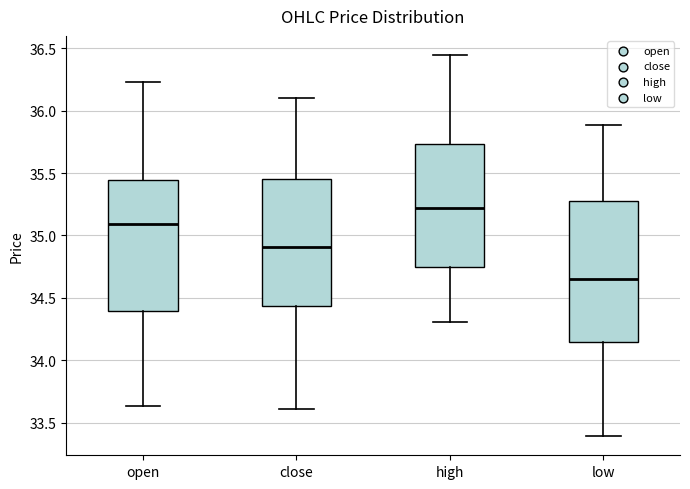

Which box's median line is the lowest?

low